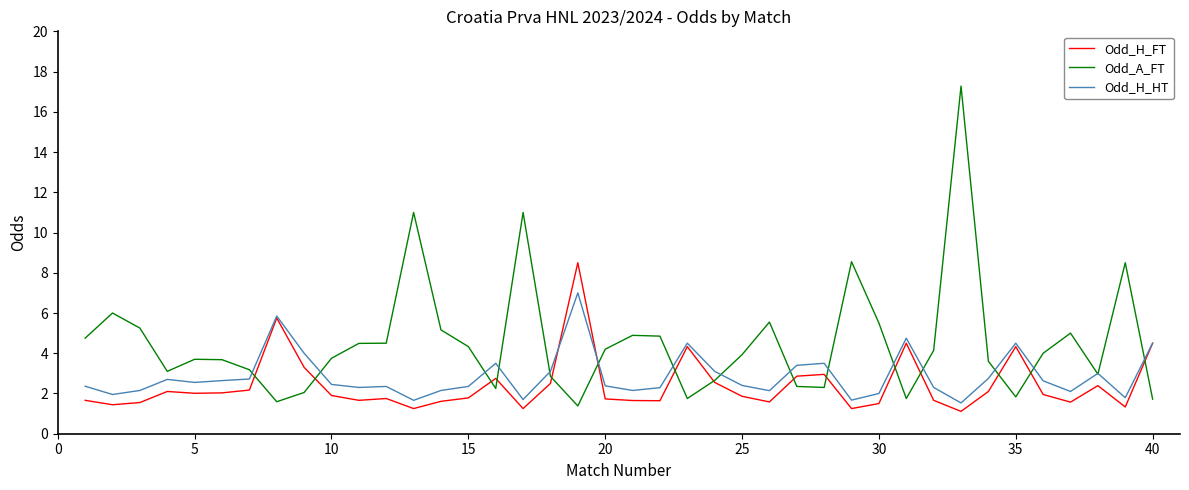

What are all the series names shown in the legend?

Odd_H_FT, Odd_A_FT, Odd_H_HT